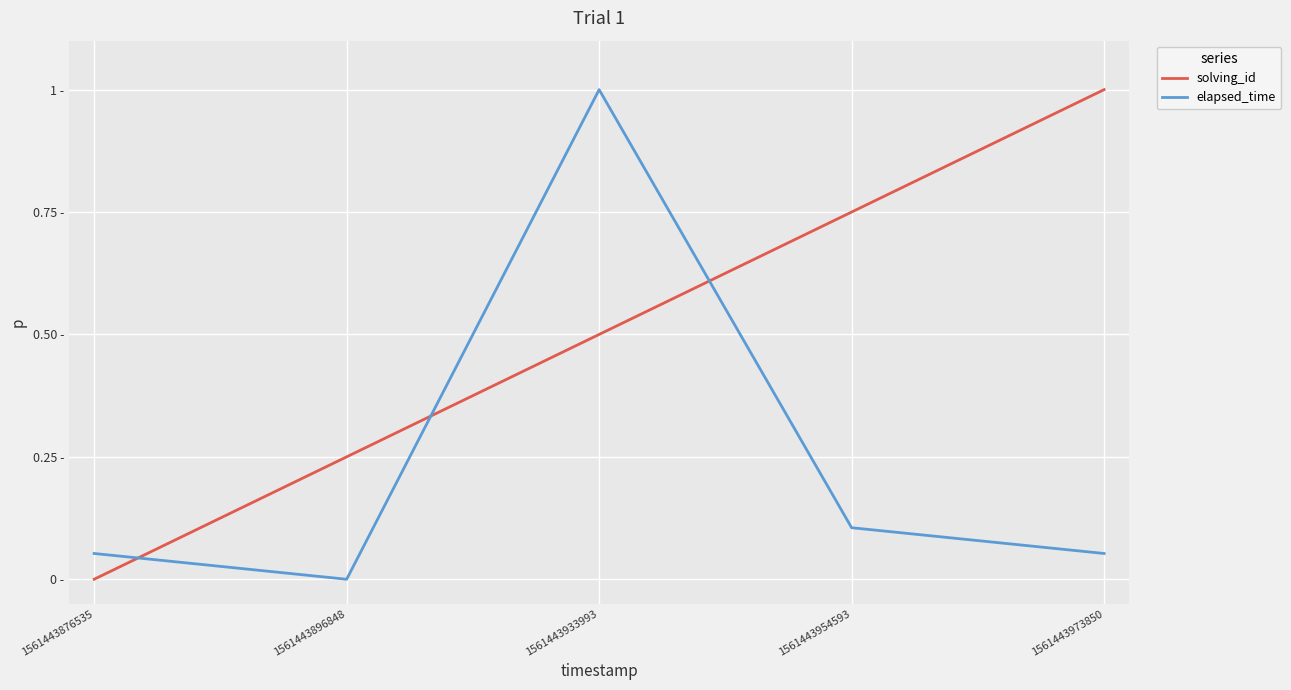

Is it true that elapsed_time equals 0.0 at 1561443896848?

True